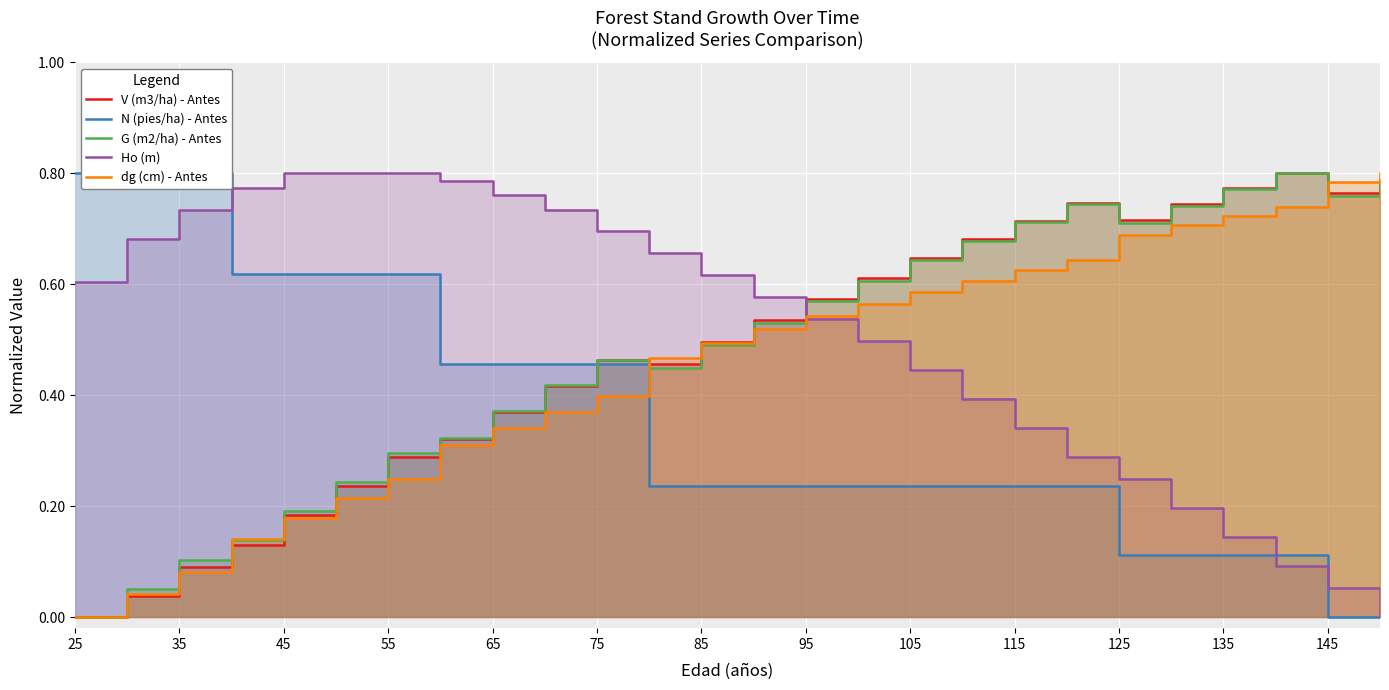

How many values in N (pies/ha) - Antes are above zero?

24